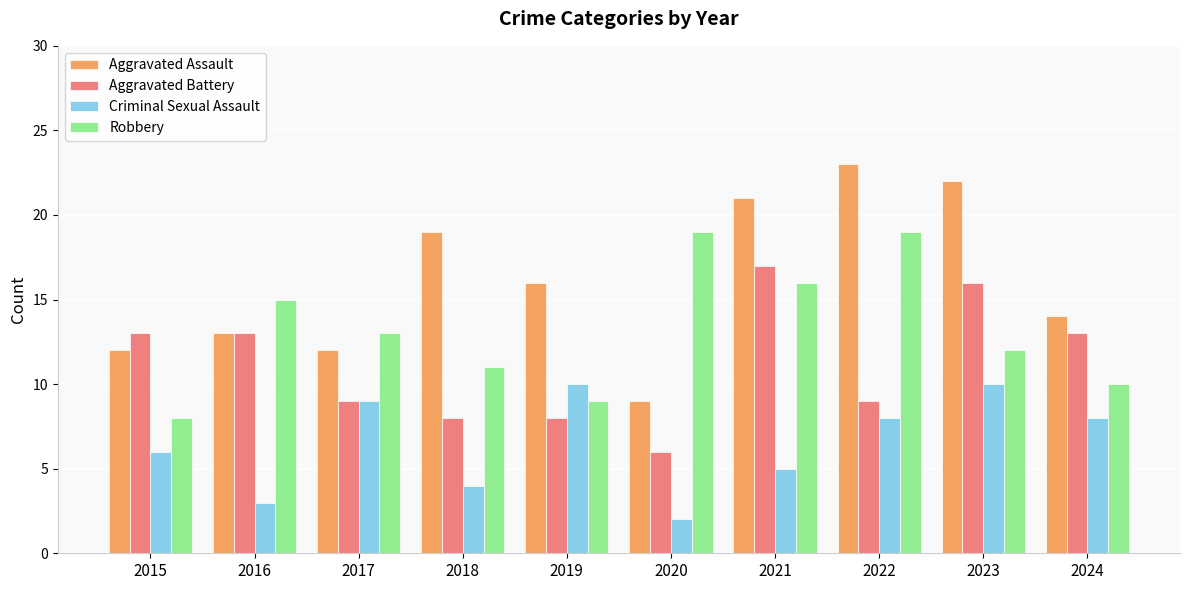

The value of Criminal Sexual Assault at 2019 is 10. True or false?

True